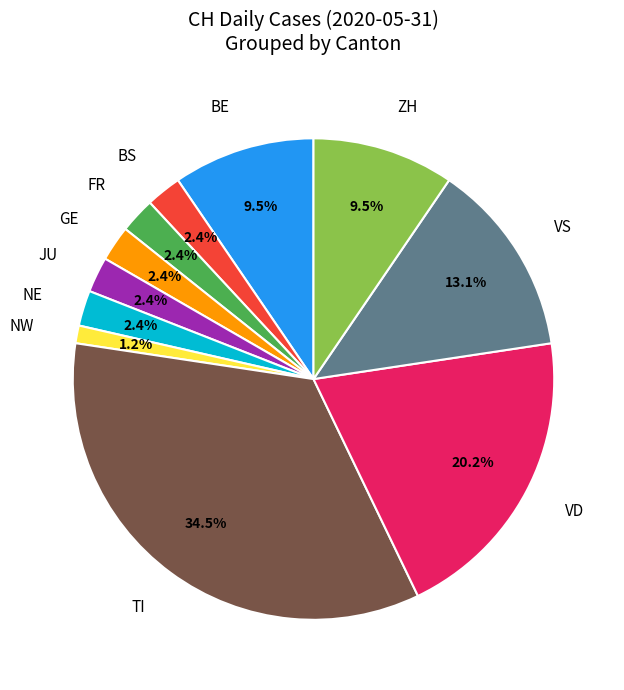

How many slices are in this pie chart?

11